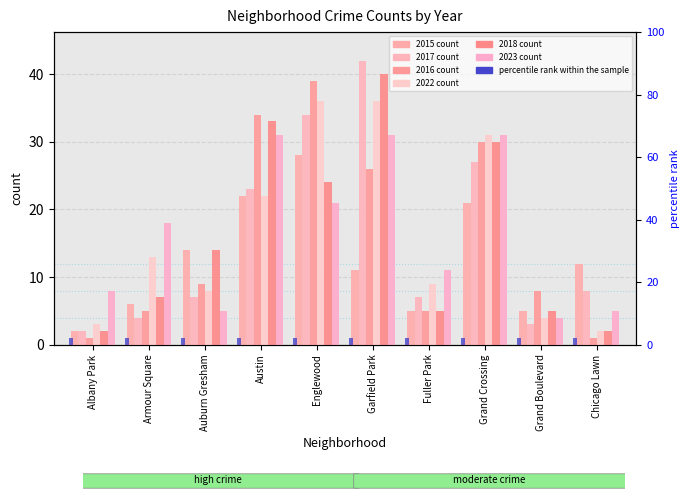

Is it true that 2015 equals 7 at Garfield Park?

False